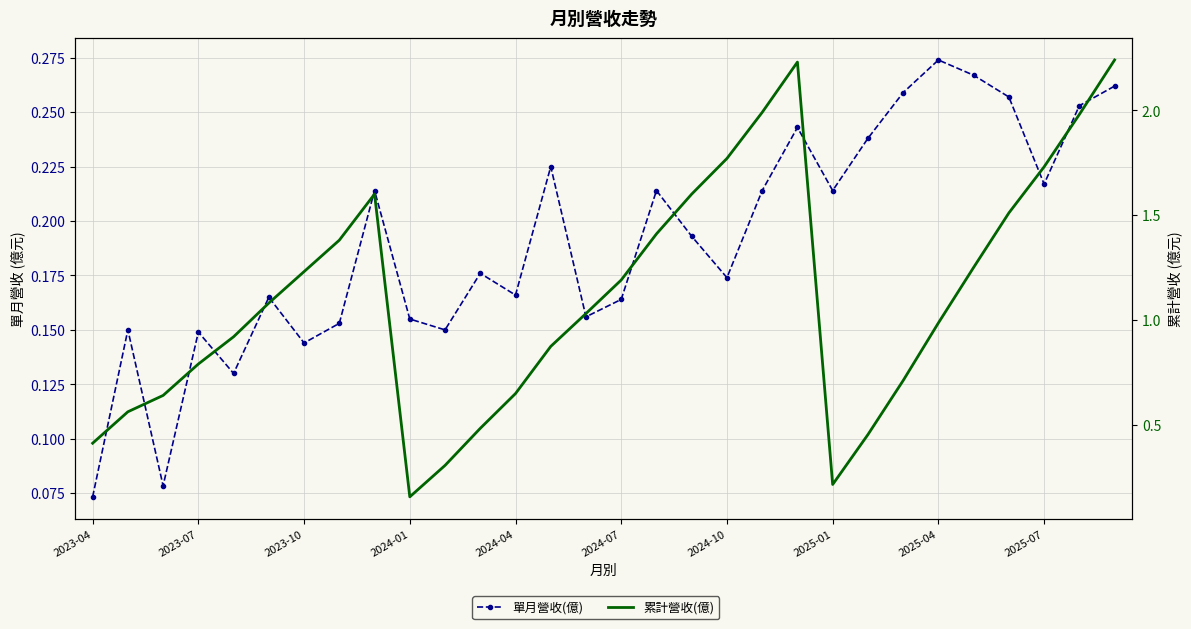

In 累計營收(億), how many points are lower than both neighbors (excluding endpoints)?

2